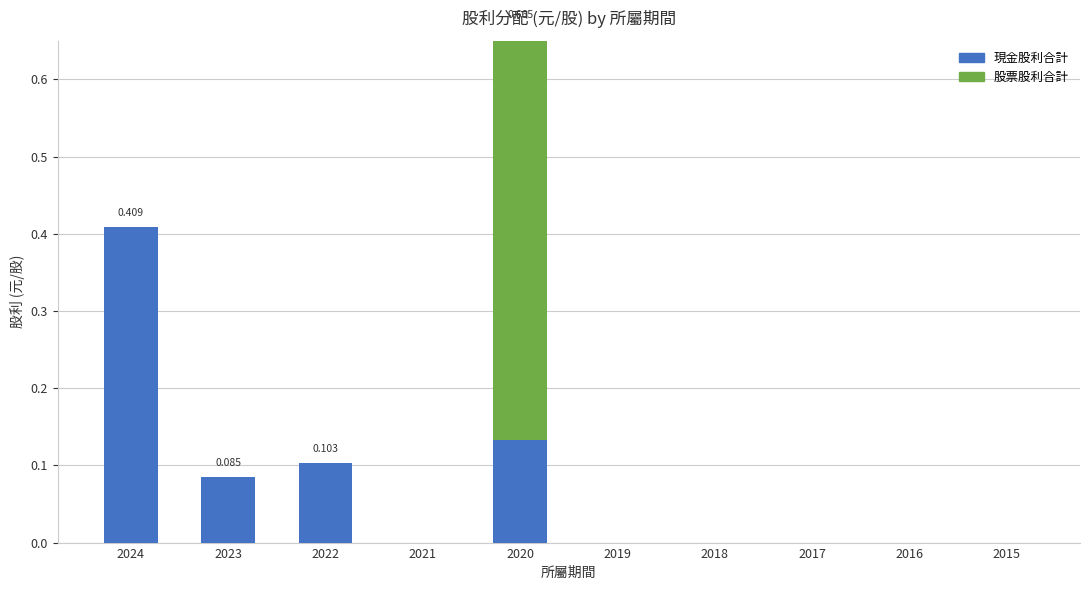

The 股票股利合計 series shows 0.0 at 2016. True or false?

True